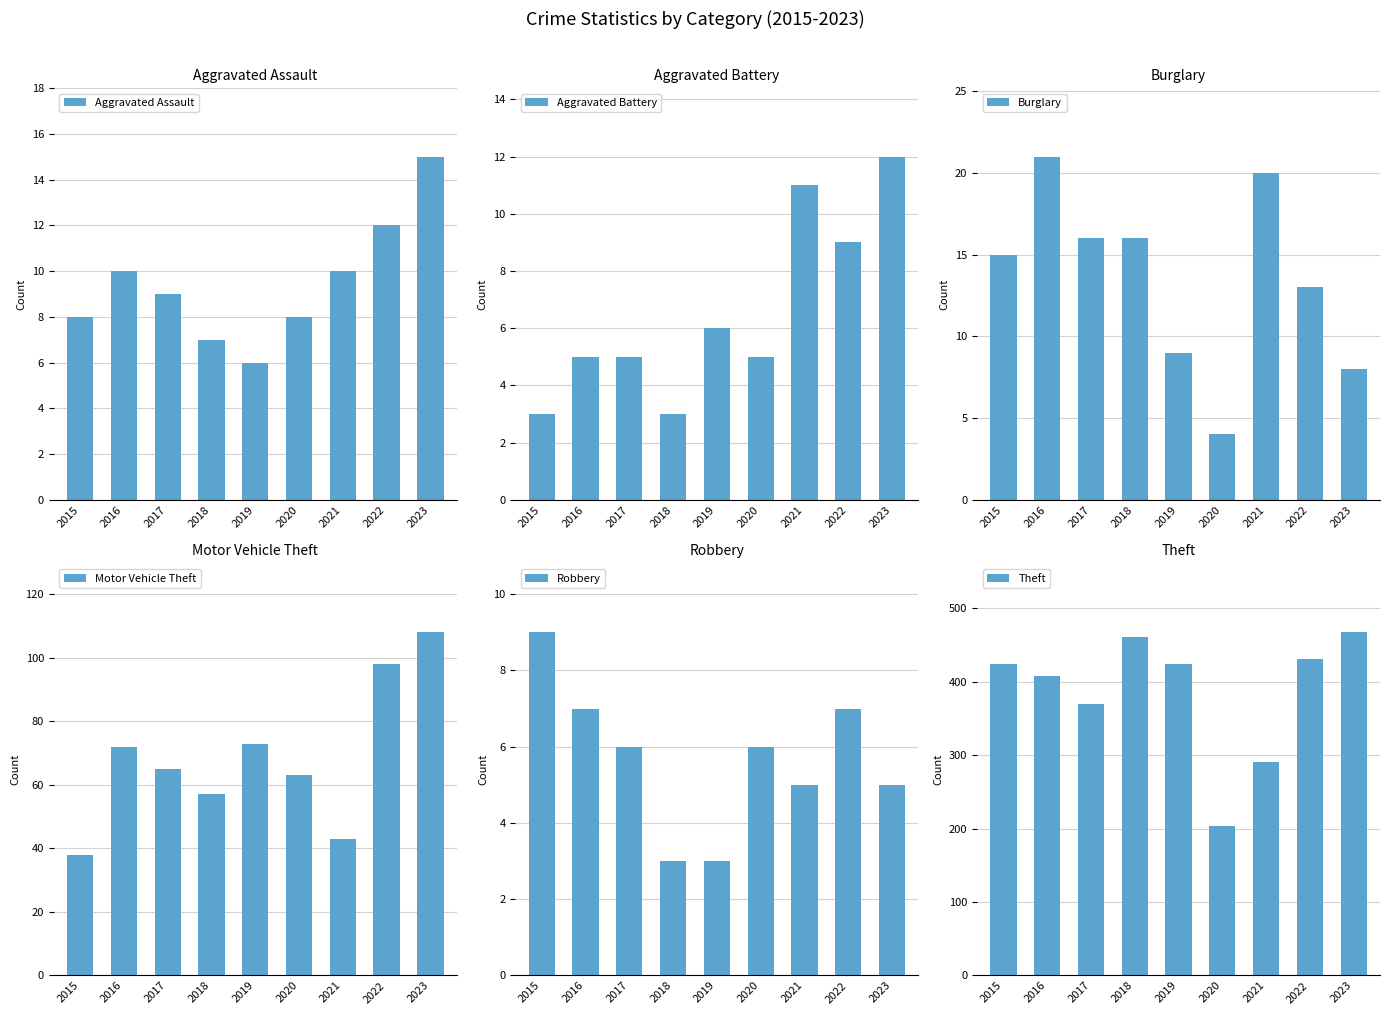

The Motor Vehicle Theft series shows 176 at 2023. True or false?

False